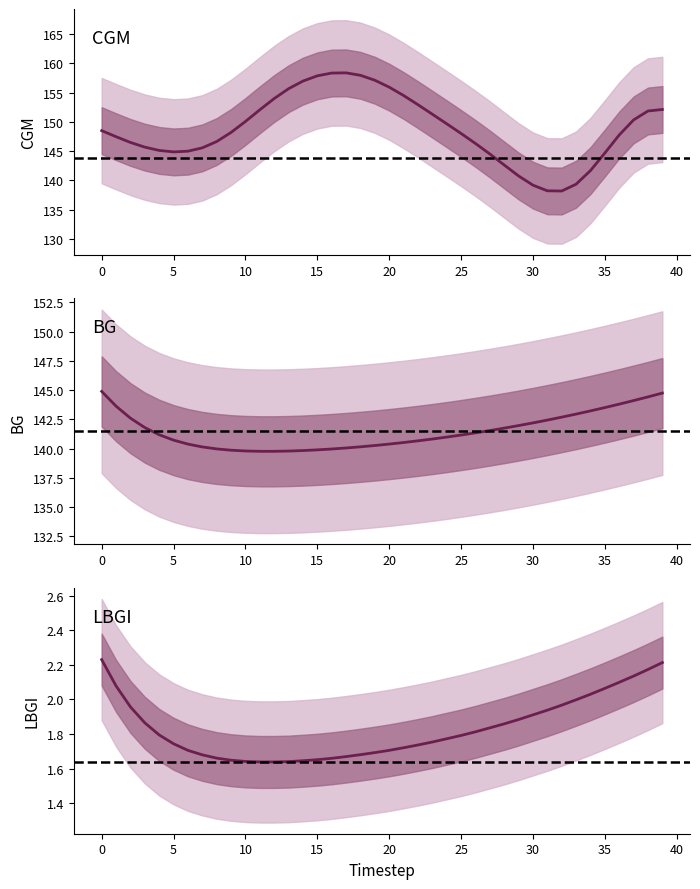

What is the average value of the LBGI series?

1.8